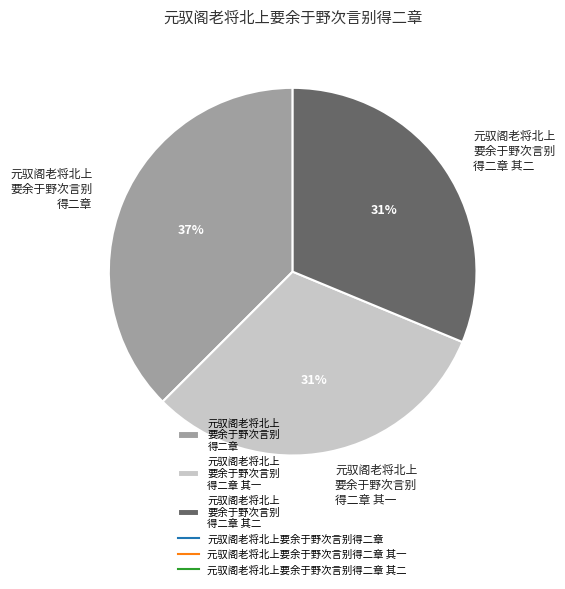

Does 元驭阁老将北上 要余于野次言别 得二章 其二 account for over 50% of the chart?

No